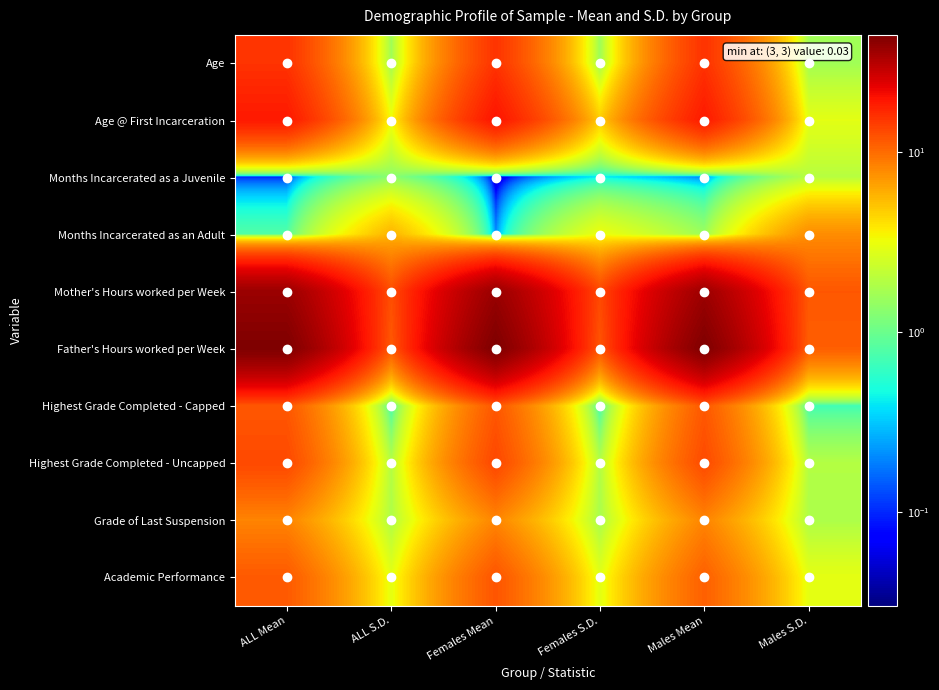

Reading left to right, transcribe all the data shown in this chart.

Age: ALL Mean=15.6	ALL S.D.=1.6	Females Mean=15.5	Females S.D.=1.6	Males Mean=15.7	Males S.D.=1.6
Age @ First Incarceration: ALL Mean=19.1	ALL S.D.=3.3	Females Mean=19.8	Females S.D.=4.7	Males Mean=19.0	Males S.D.=2.9
Months Incarcerated as a Juvenile: ALL Mean=0.1	ALL S.D.=1.3	Females Mean=0.0	Females S.D.=0.4	Males Mean=0.2	Males S.D.=2.0
Months Incarcerated as an Adult: ALL Mean=0.8	ALL S.D.=5.7	Females Mean=0.2	Females S.D.=3.2	Males Mean=1.5	Males S.D.=7.8
Mother's Hours worked per Week: ALL Mean=37.4	ALL S.D.=12.6	Females Mean=37.8	Females S.D.=13.2	Males Mean=36.9	Males S.D.=11.8
Father's Hours worked per Week: ALL Mean=44.9	ALL S.D.=11.5	Females Mean=45.1	Females S.D.=11.9	Males Mean=44.7	Males S.D.=11.1
Highest Grade Completed - Capped: ALL Mean=11.8	ALL S.D.=0.7	Females Mean=11.8	Females S.D.=0.7	Males Mean=11.7	Males S.D.=0.7
Highest Grade Completed - Uncapped: ALL Mean=13.1	ALL S.D.=1.9	Females Mean=13.3	Females S.D.=1.9	Males Mean=13.0	Males S.D.=1.9
Grade of Last Suspension: ALL Mean=8.3	ALL S.D.=1.8	Females Mean=8.2	Females S.D.=1.7	Males Mean=8.3	Males S.D.=1.8
Academic Performance: ALL Mean=11.6	ALL S.D.=3.0	Females Mean=12.0	Females S.D.=2.9	Males Mean=11.0	Males S.D.=3.0